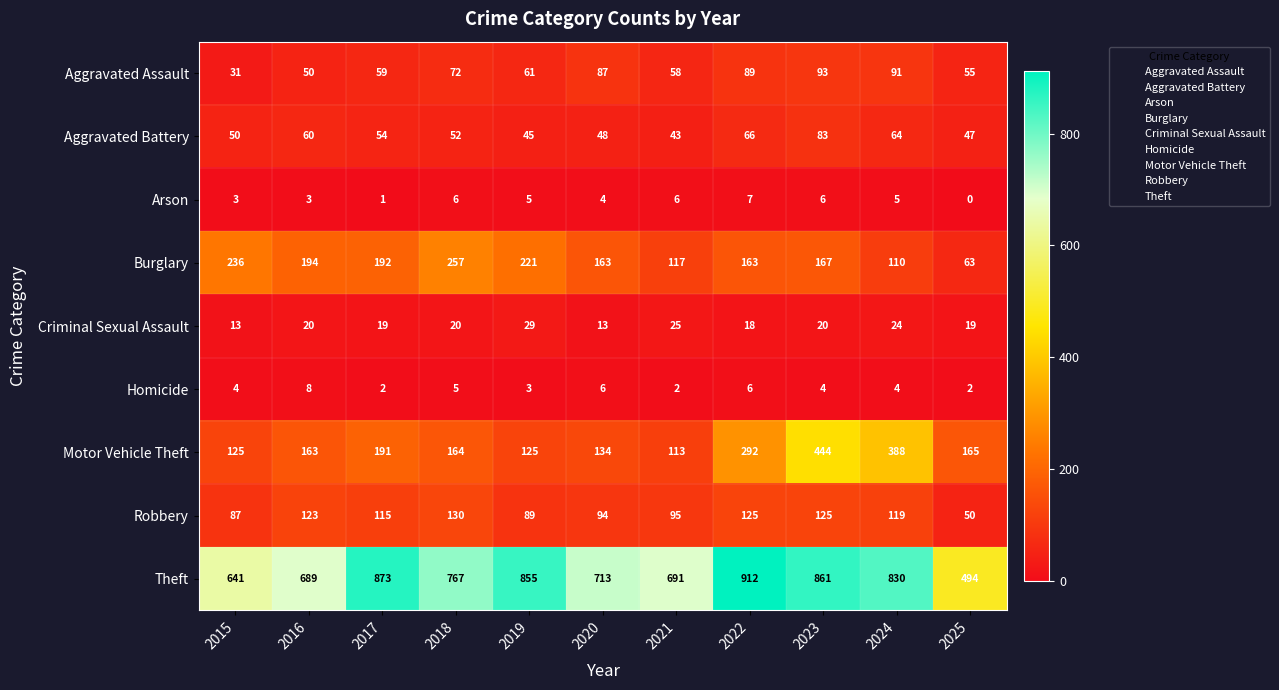

Rank the series at 2017 from highest to lowest value.

Theft, Burglary, Motor Vehicle Theft, Robbery, Aggravated Assault, Aggravated Battery, Criminal Sexual Assault, Homicide, Arson